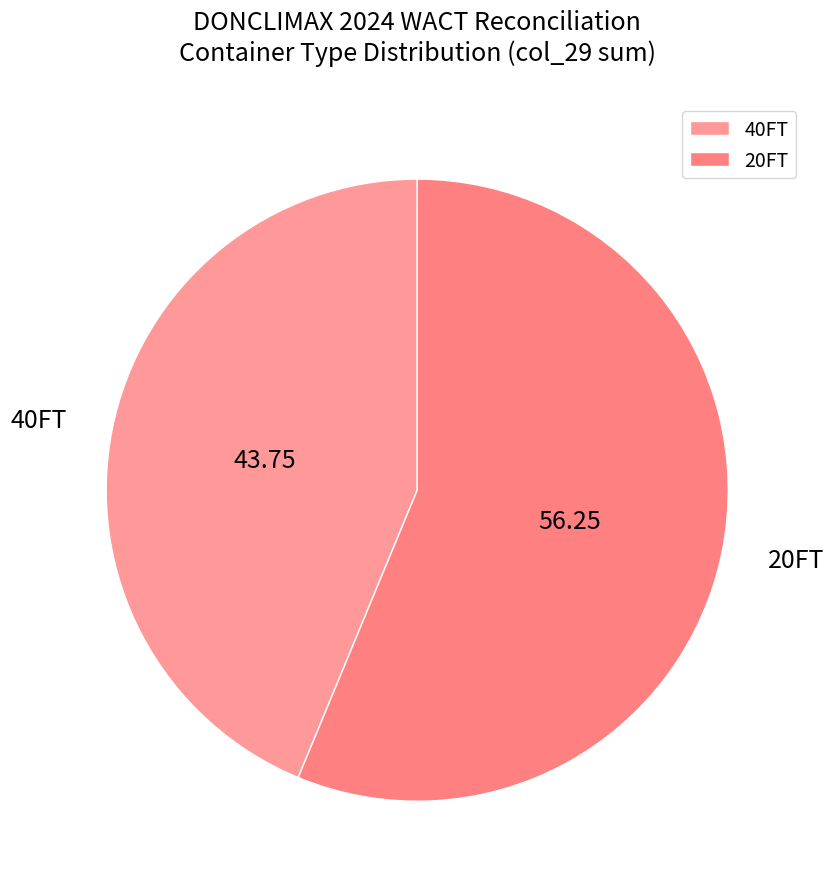

Do 40FT and 20FT together represent more than half of the pie?

Yes